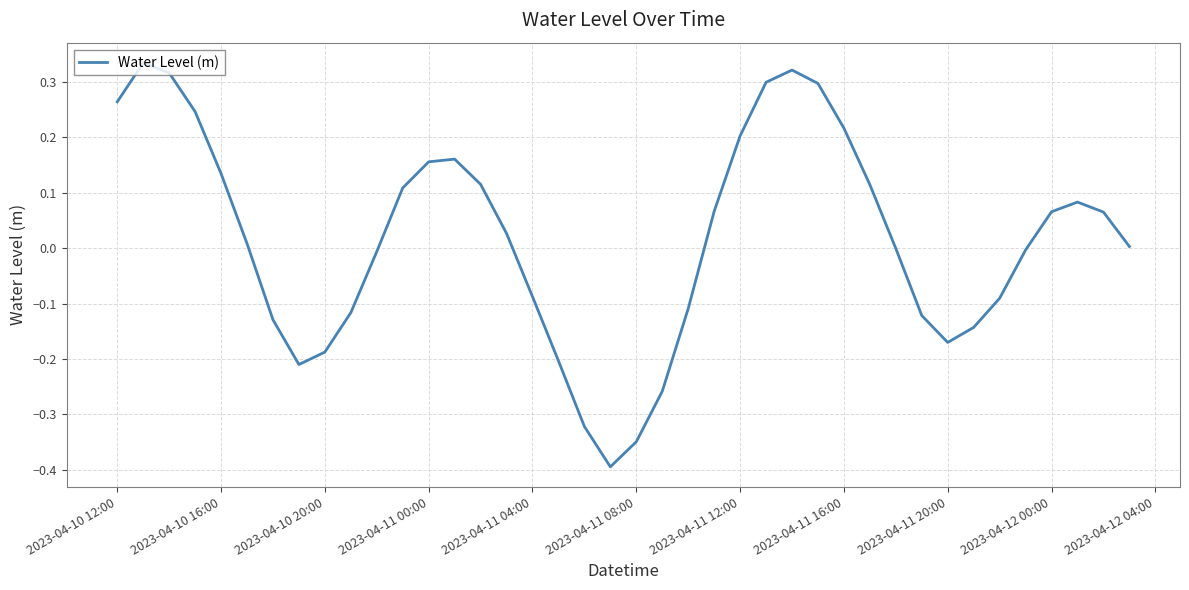

Does the chart have visible grid lines?

Yes